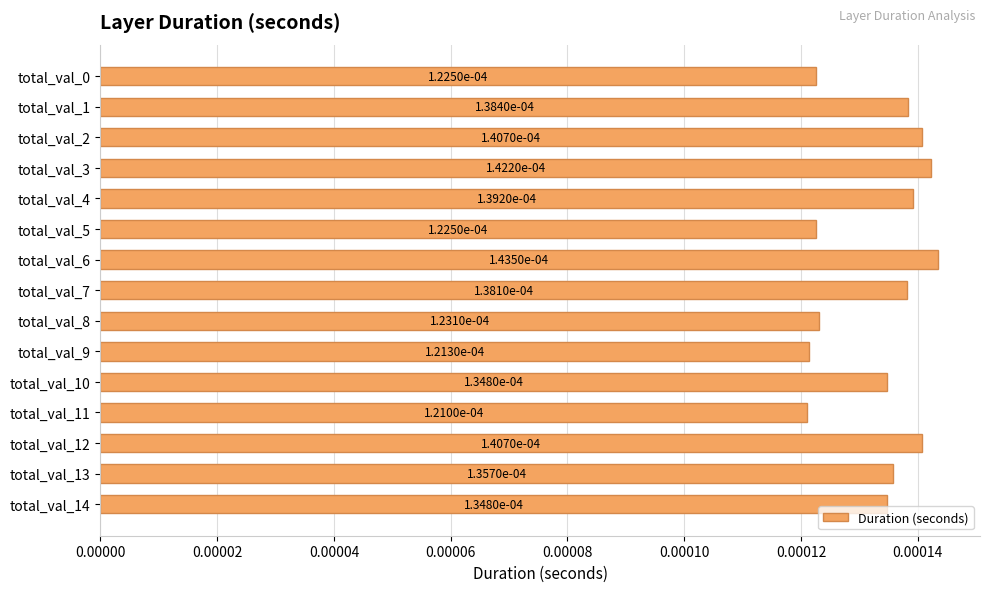

How many values are between 0 and 1?

15